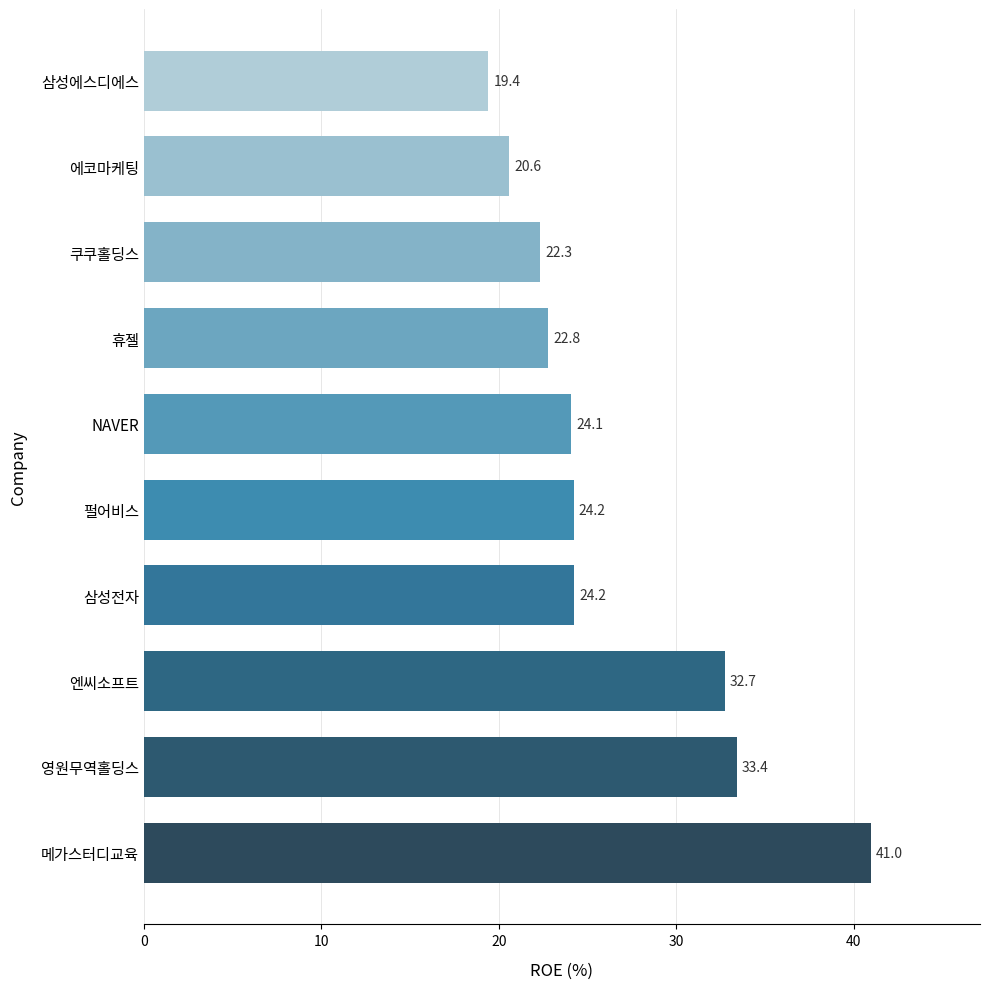

True or false: the data shows 22.8 at 휴젤.

True